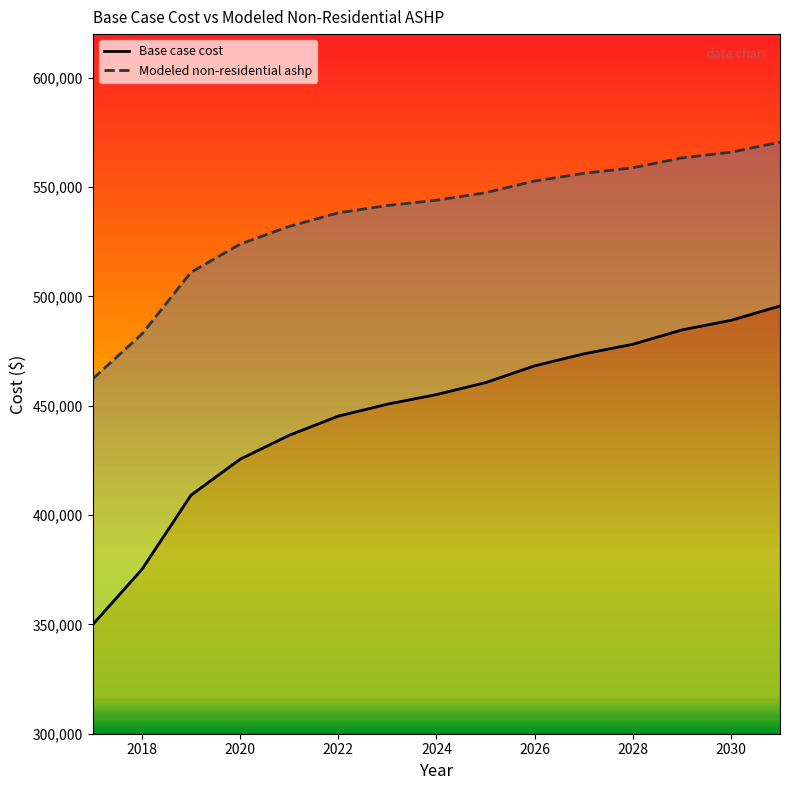

True or false: Base case cost has a value of 128285.0 at 2023.

False